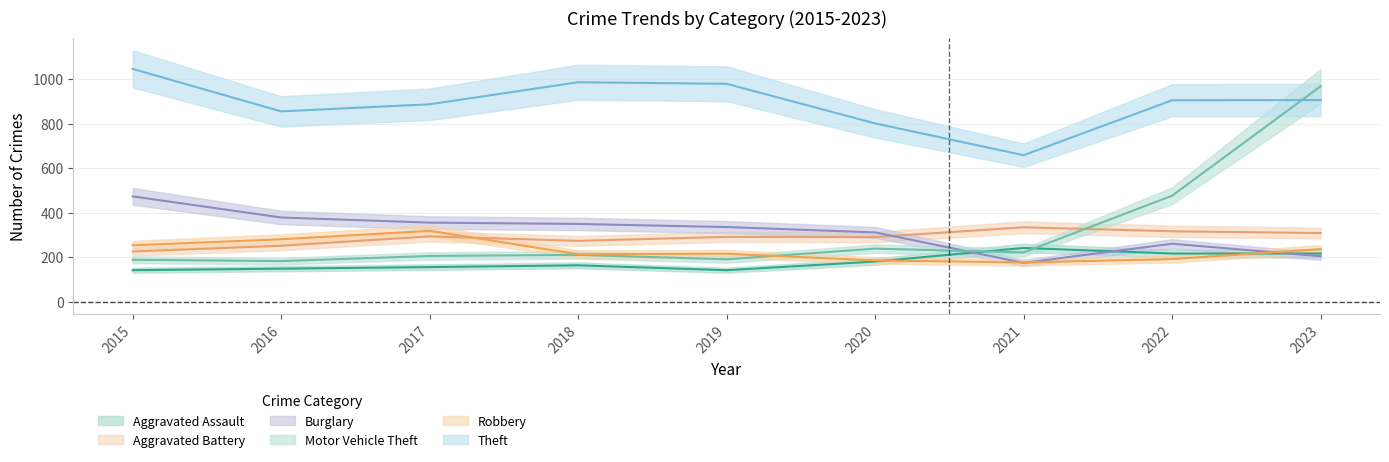

Which category has the lowest value in the Aggravated Battery series?

2015